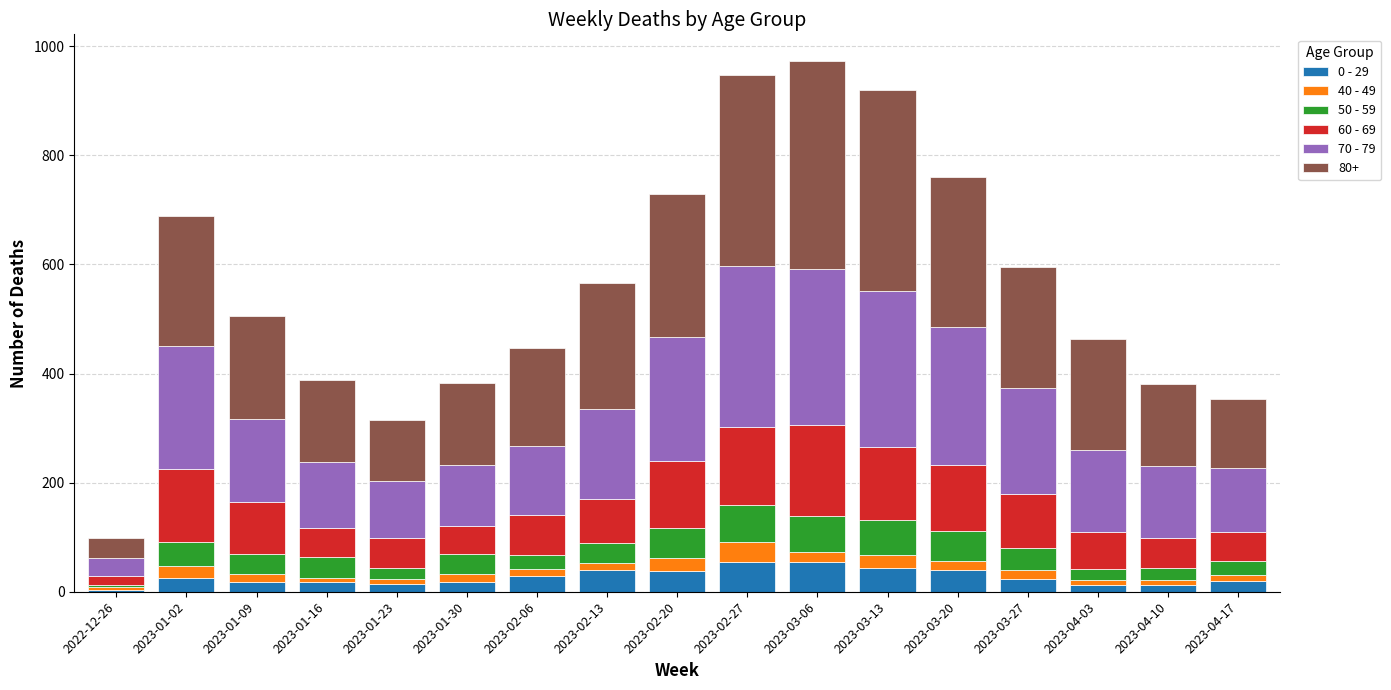

What is the sum of all 0 - 29 values?

465